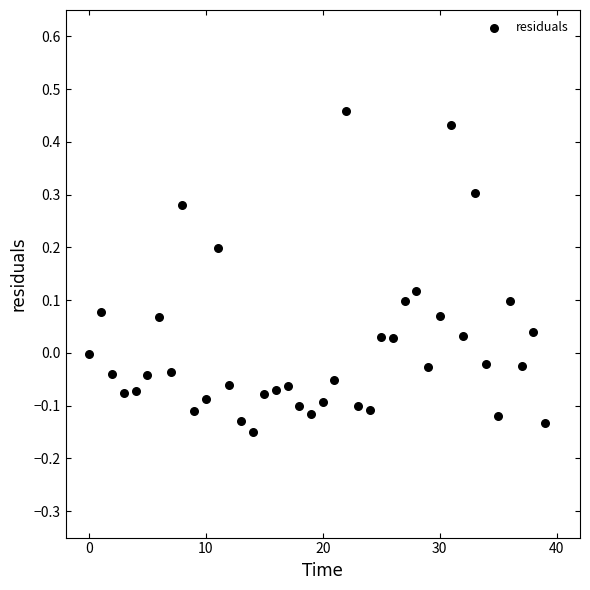

What is the range of Y values (max minus min)?

0.6